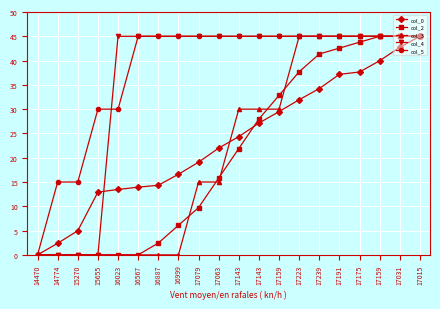

The value of col_3 at 15270 is 28.9. True or false?

False